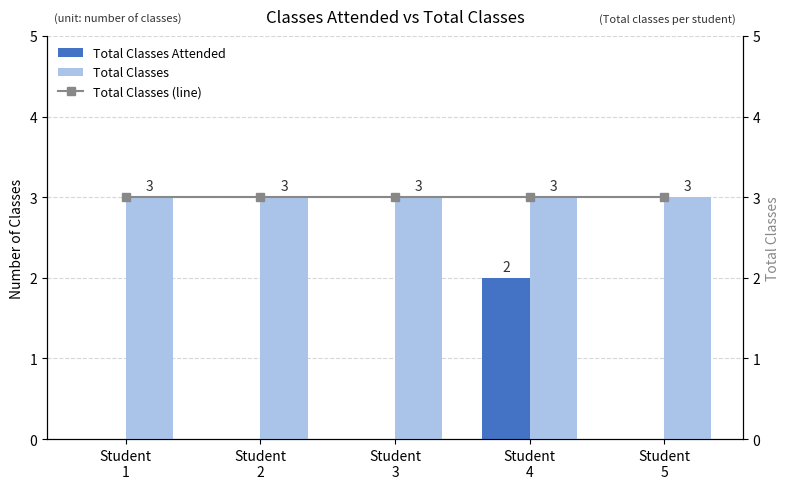

What is the difference between the Total Classes Attended values at Student
4 and Student
2?

2